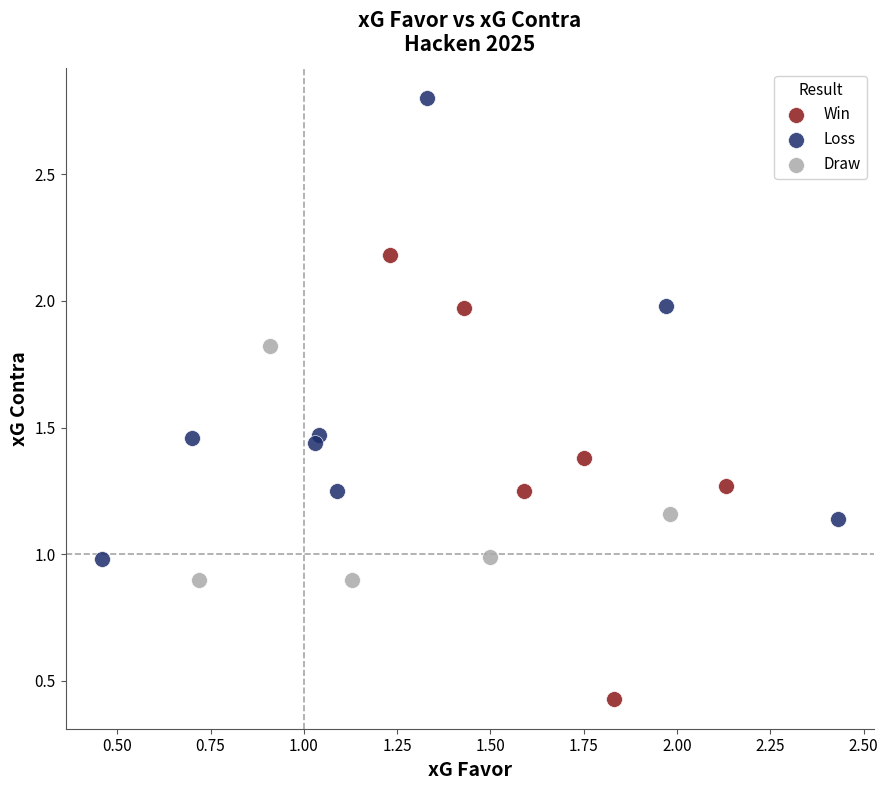

Which series contains the highest Y value?

Loss